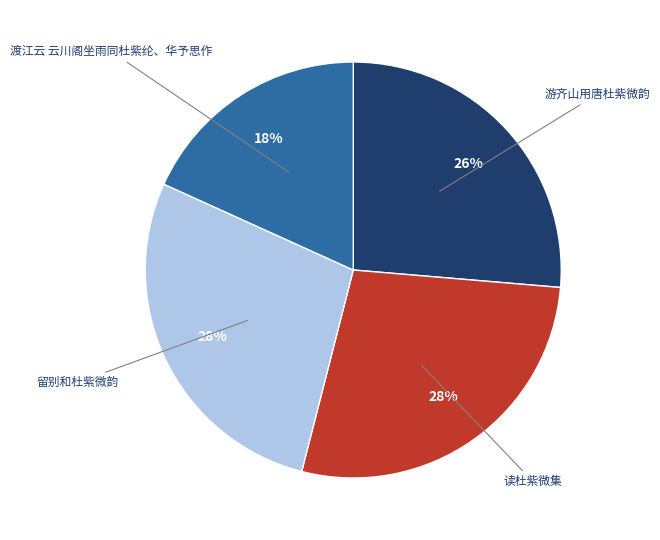

To the nearest percent, what is the average slice percentage?

25%